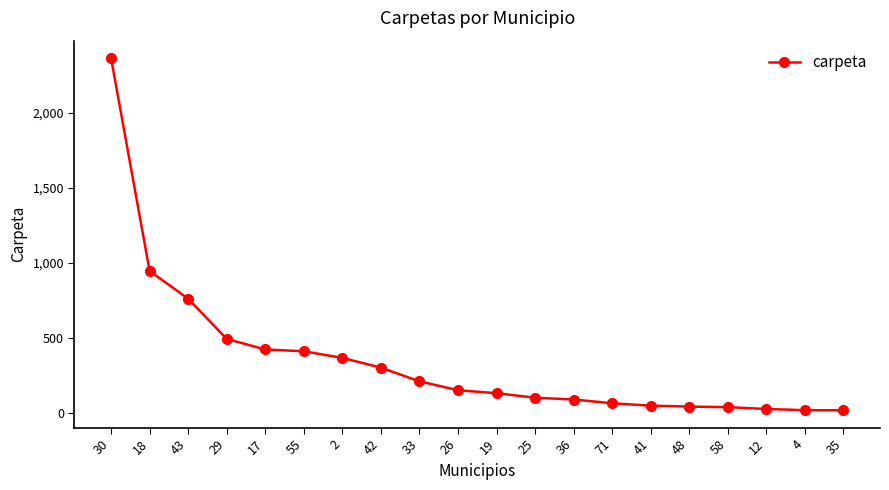

Count the number of data series in this chart.

1